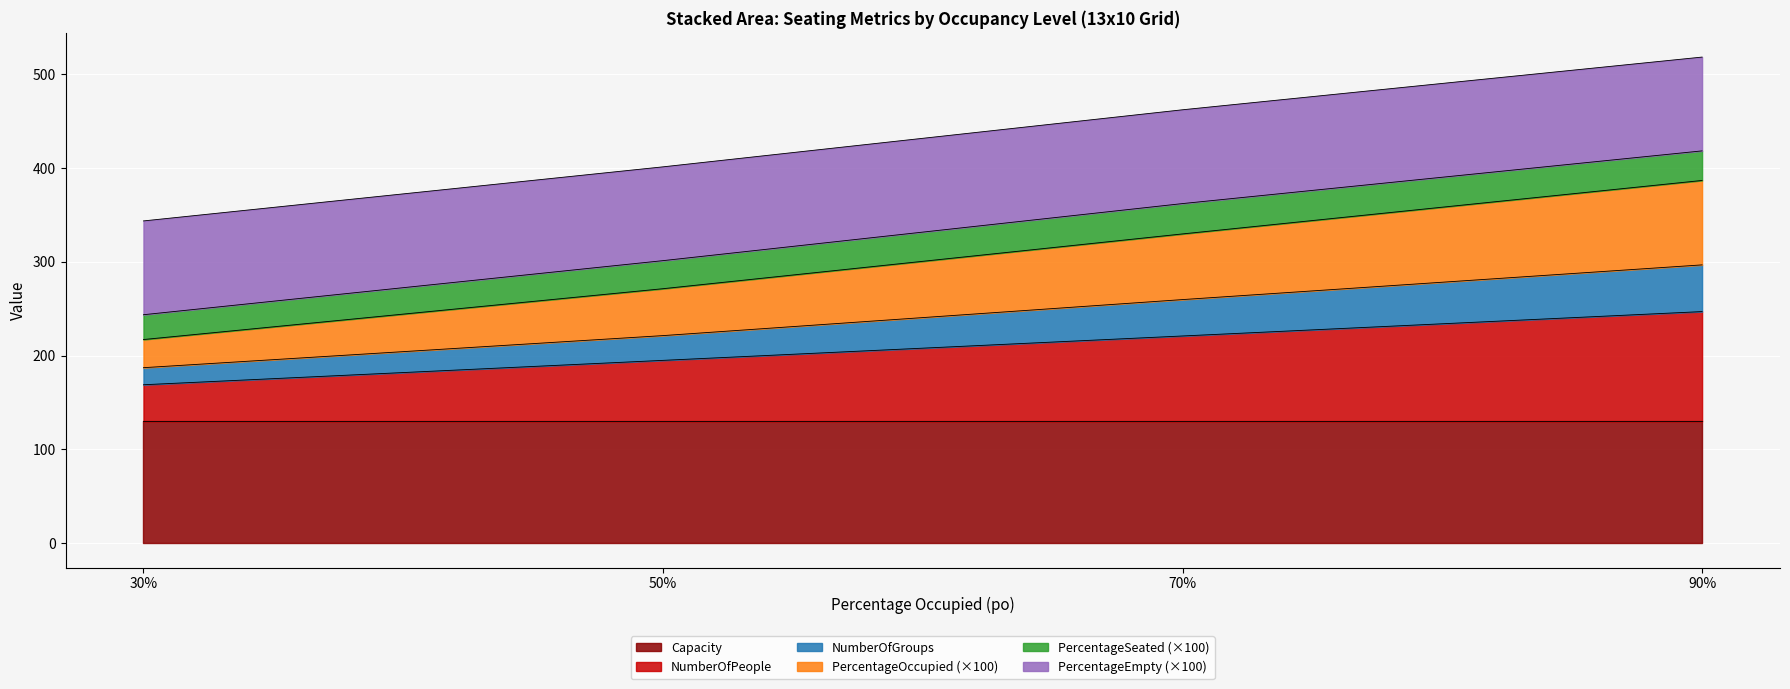

What is the total value across all series at 90%?

518.3